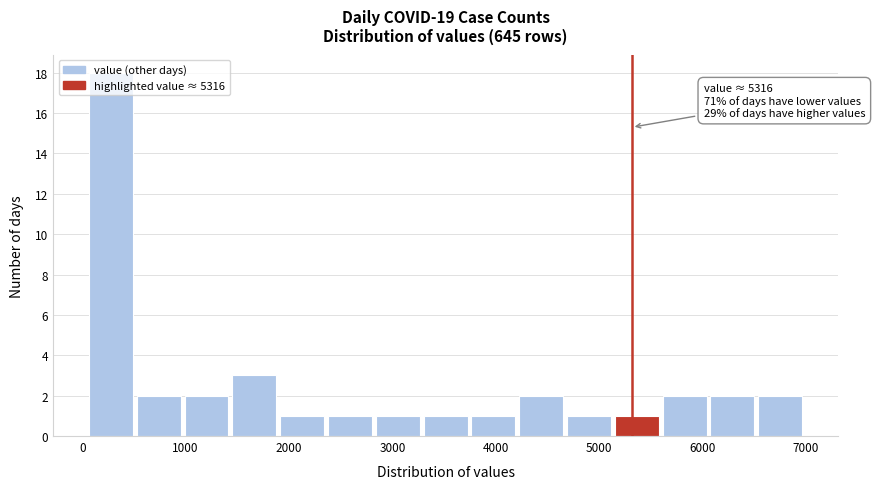

Over which range of the x-axis is the bar tallest?

100 to 500